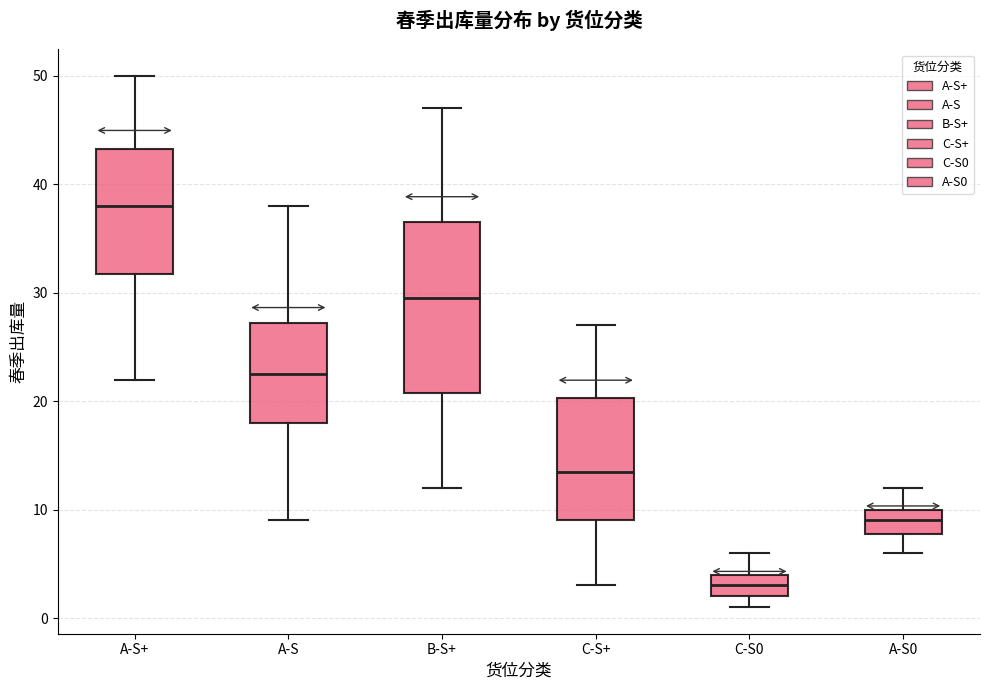

Which box's median line is the highest?

A-S+